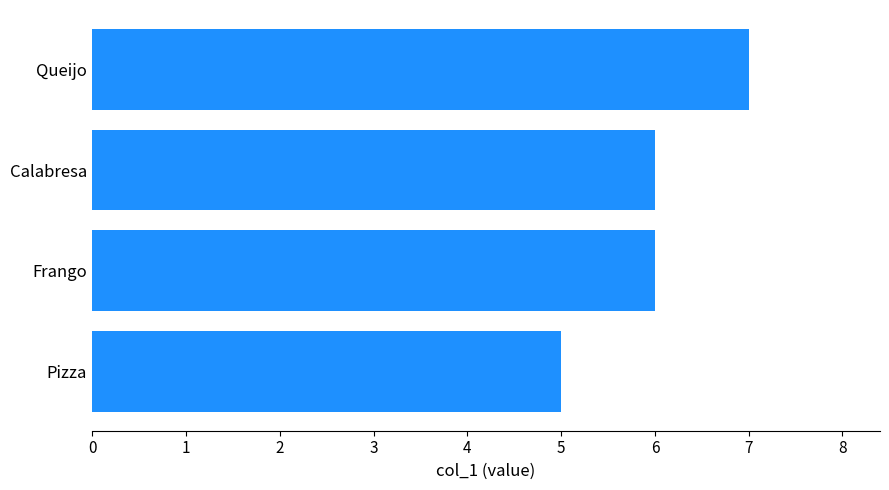

What is the change in value from Pizza to Queijo?

+2